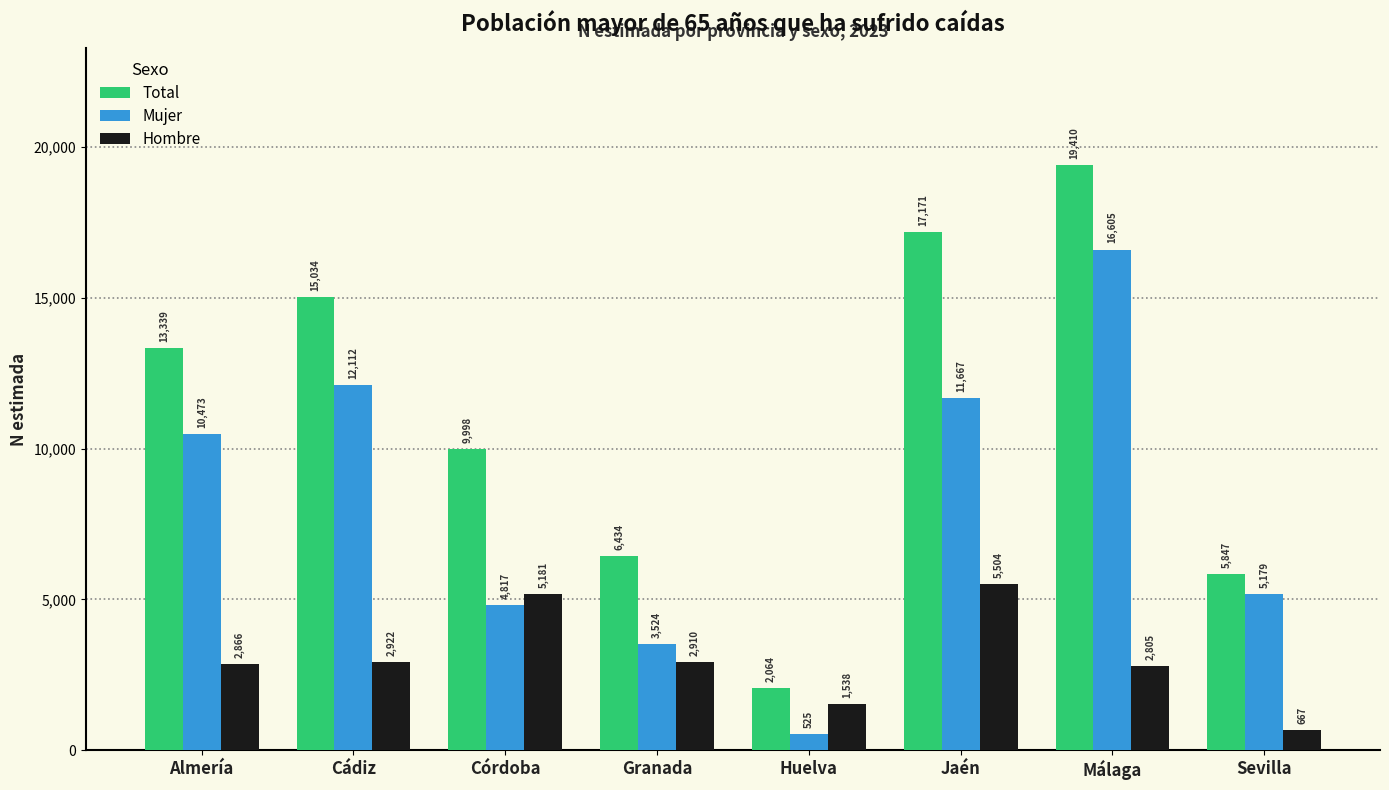

What position from the right is Cádiz?

7